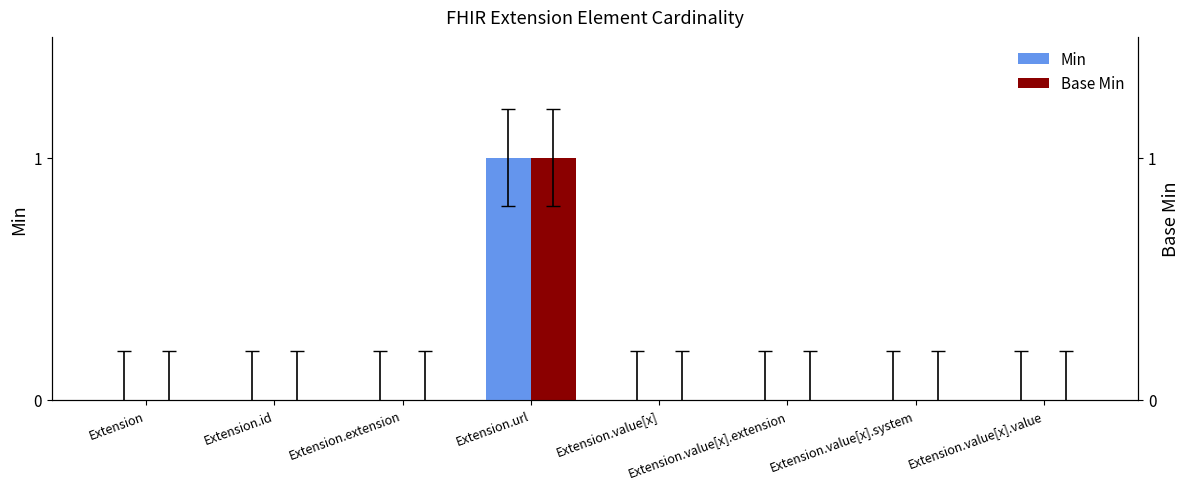

Rank the series by their maximum value, from highest to lowest.

Min, Base Min